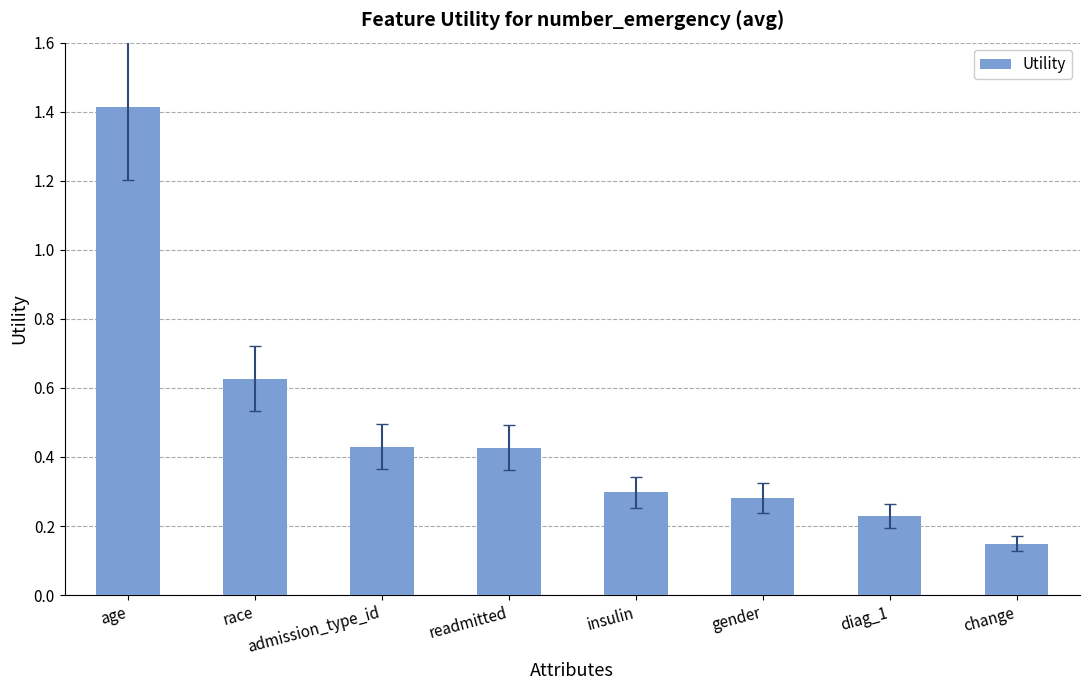

What is the average value?

0.5